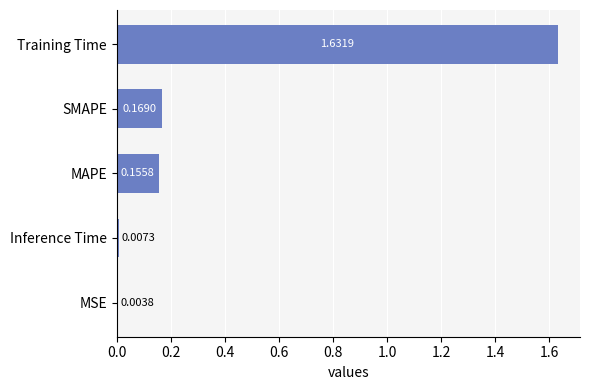

Where is the data nearest to the value 0?

MSE